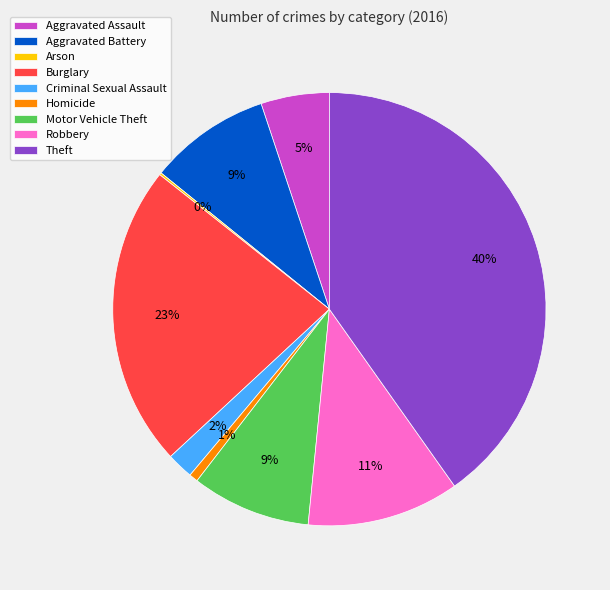

To the nearest percent, what portion does Motor Vehicle Theft represent?

9%